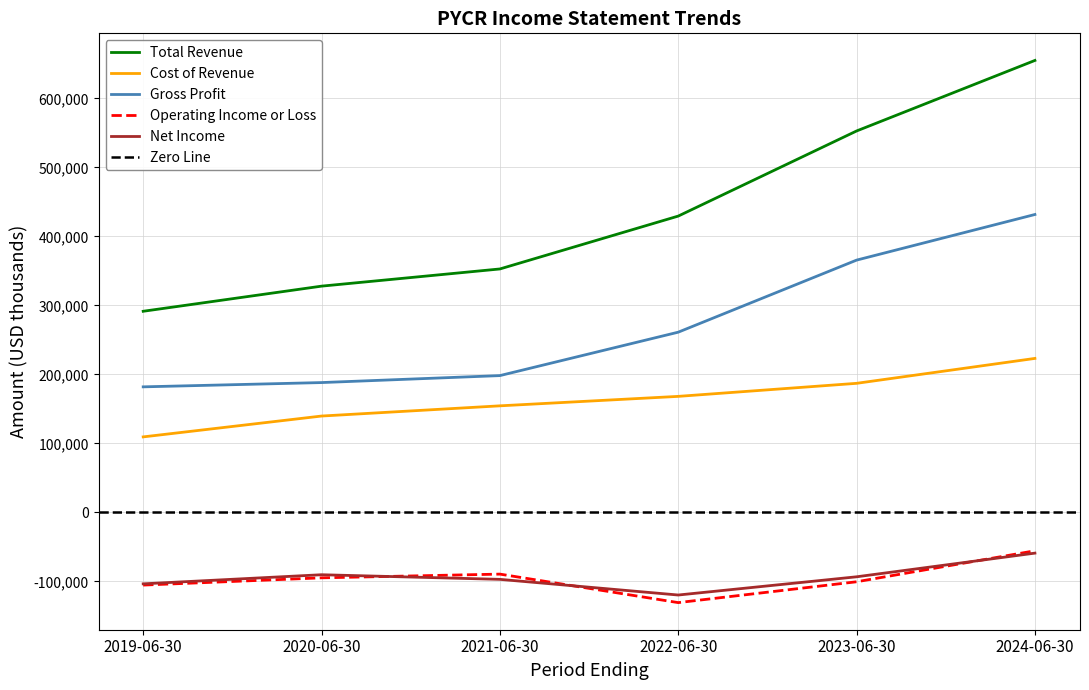

What is the sum of the Gross Profit values at 2019-06-30 and 2020-06-30?

370200